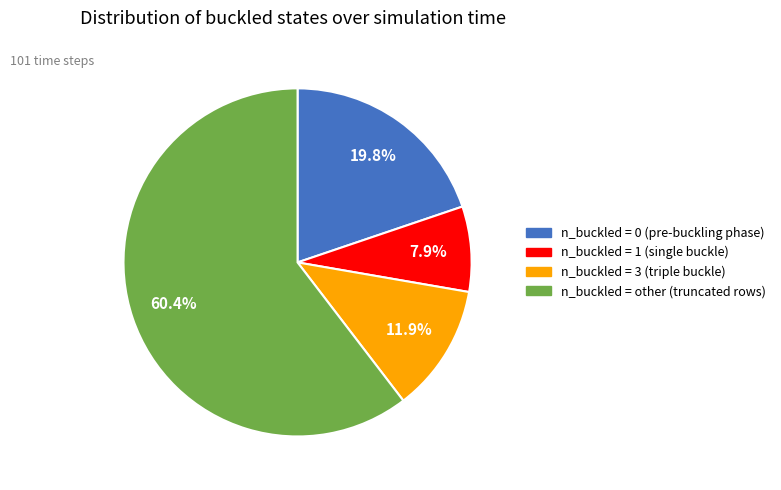

Is there any slice that represents more than half of the pie?

Yes